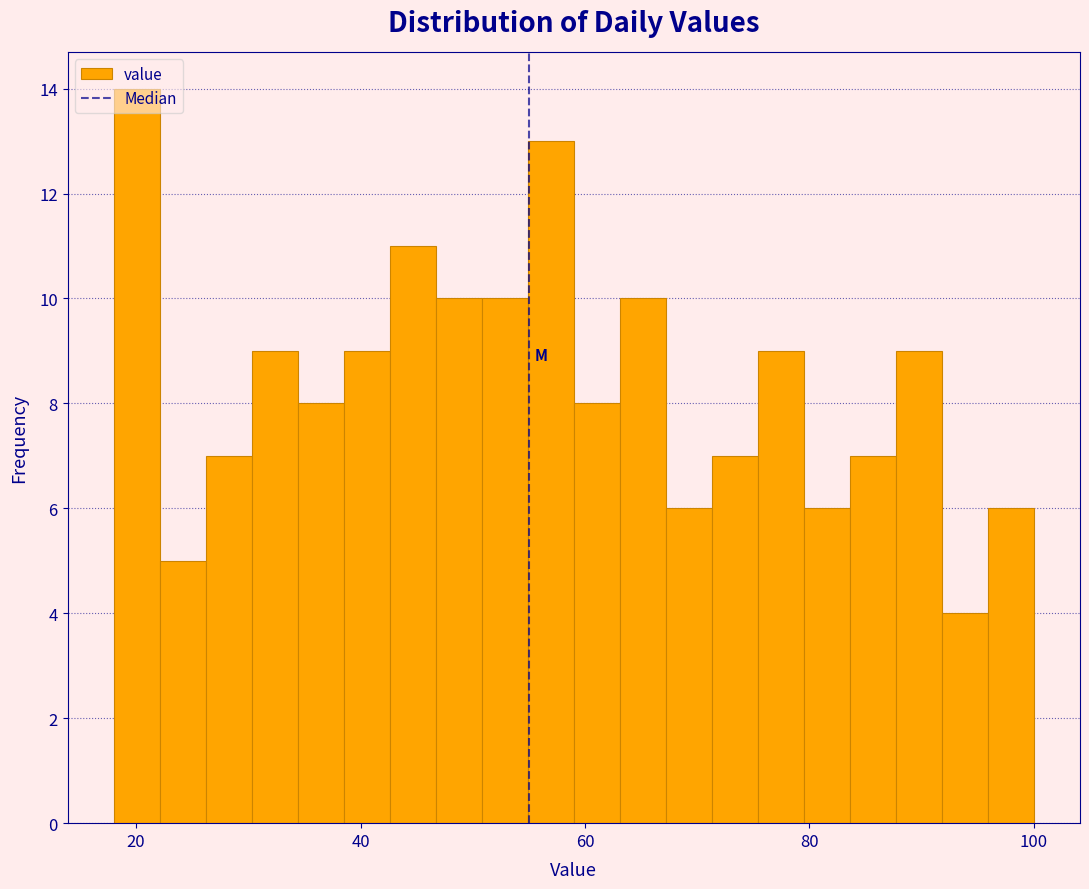

Read against the x-axis, roughly where is the centre of the tallest bar?

20